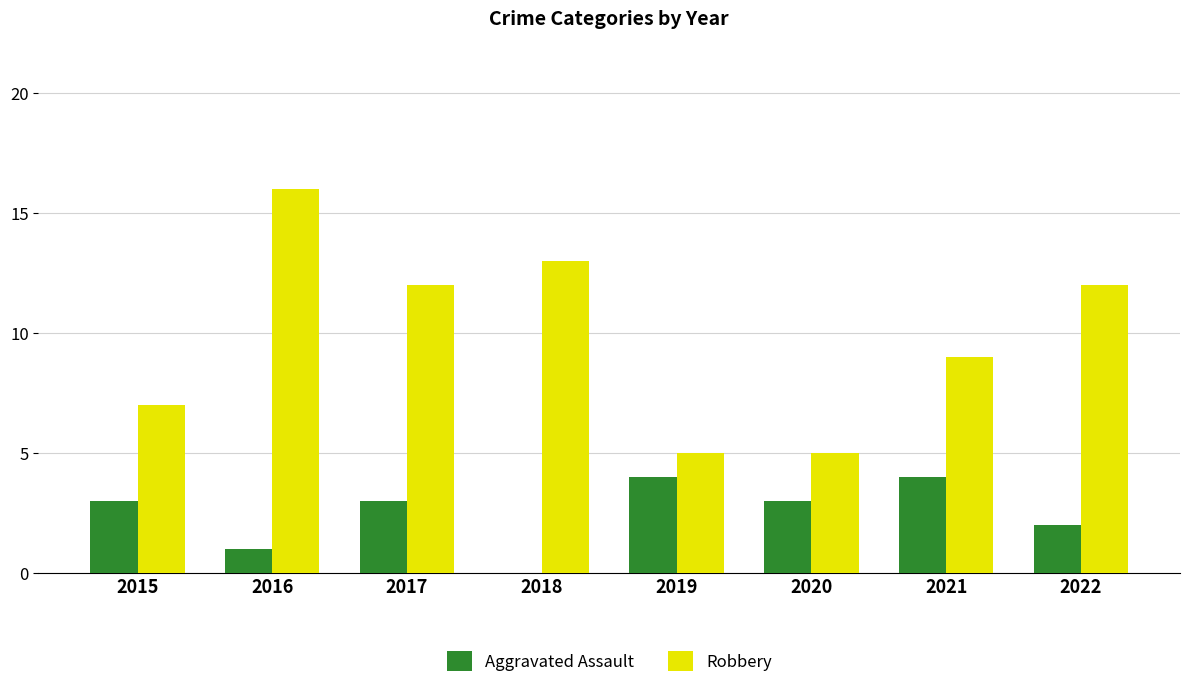

Count the Aggravated Assault values in the range 2 to 4.

6